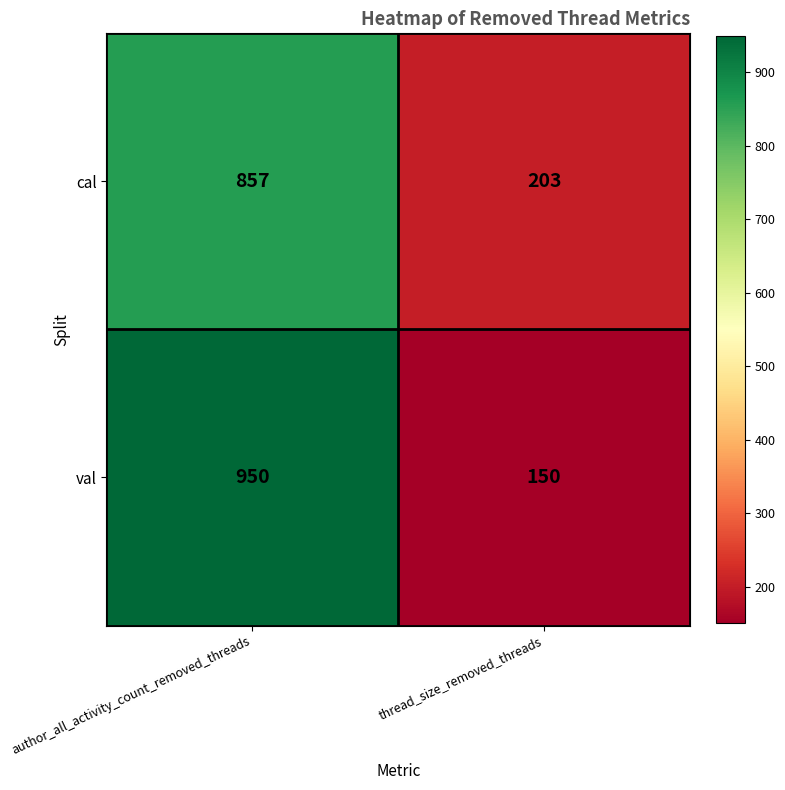

The value of cal at author_all_activity_count_removed_threads is 857. True or false?

True